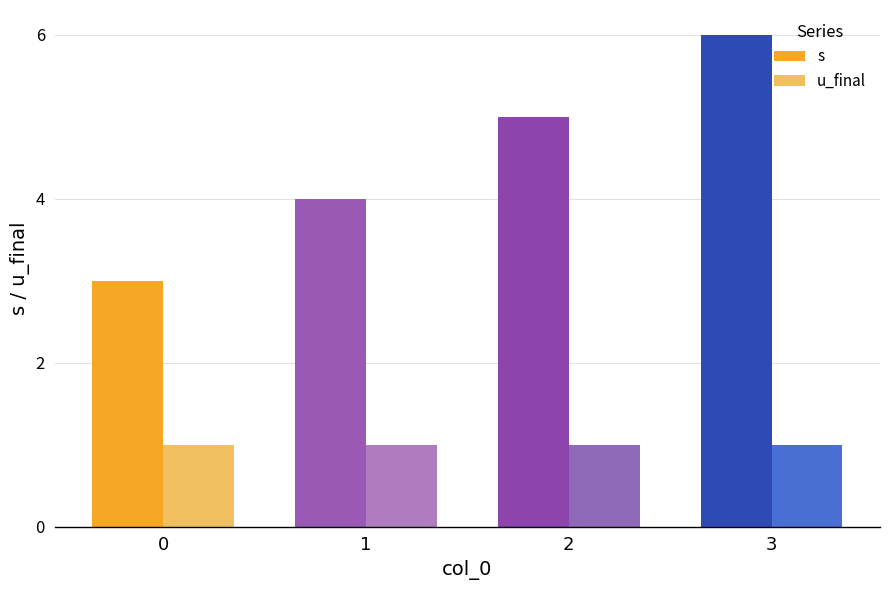

Reading right to left, list all the values displayed in this chart.

s: 6	5	4	3
u_final: 1	1	1	1